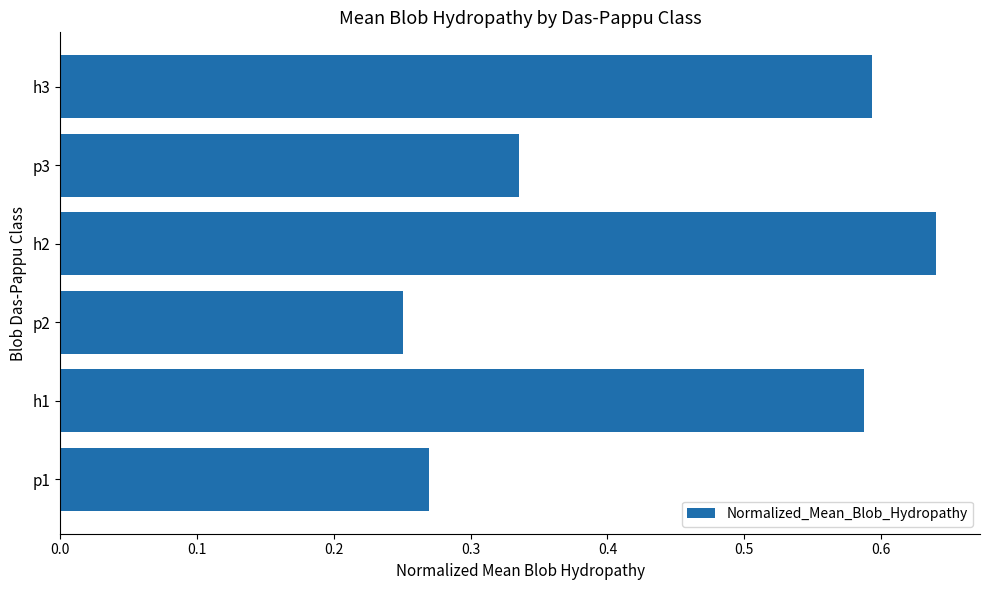

Which label corresponds to the smallest value in the chart?

p2